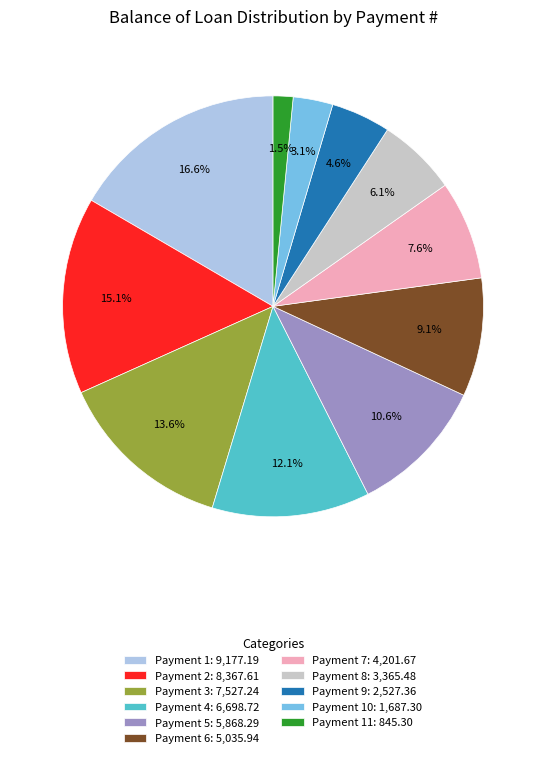

How many slices are in this pie chart?

11